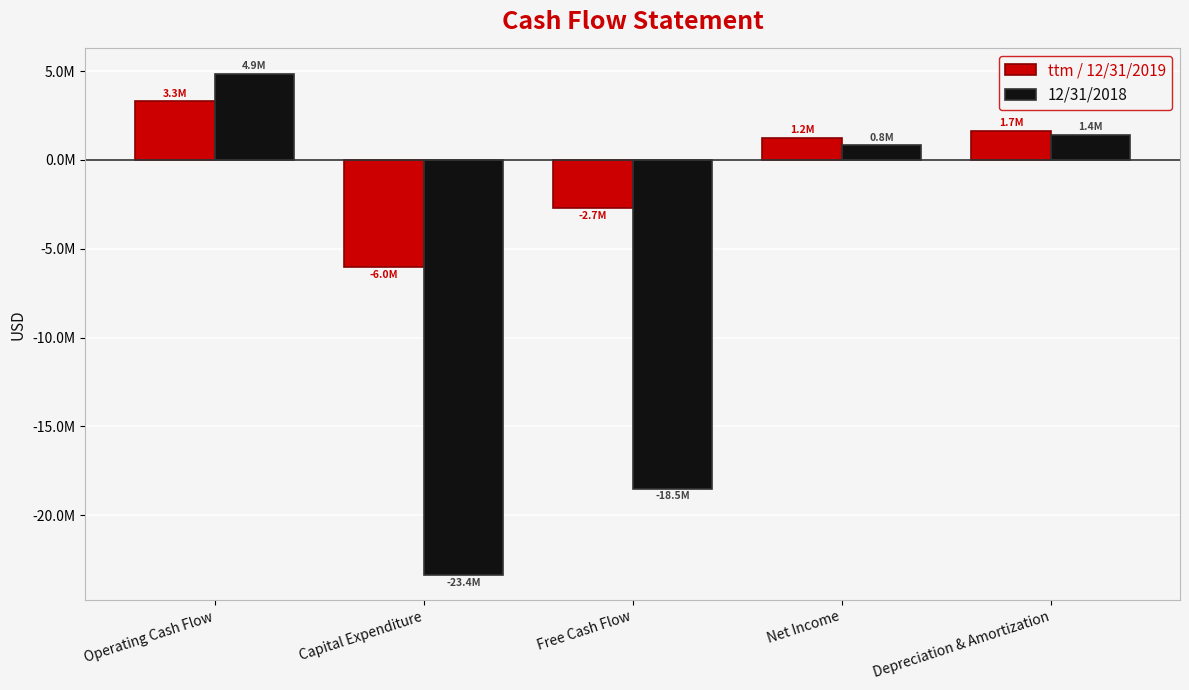

Rank the categories by 12/31/2018 value from lowest to highest.

Capital Expenditure, Free Cash Flow, Net Income, Depreciation & Amortization, Operating Cash Flow